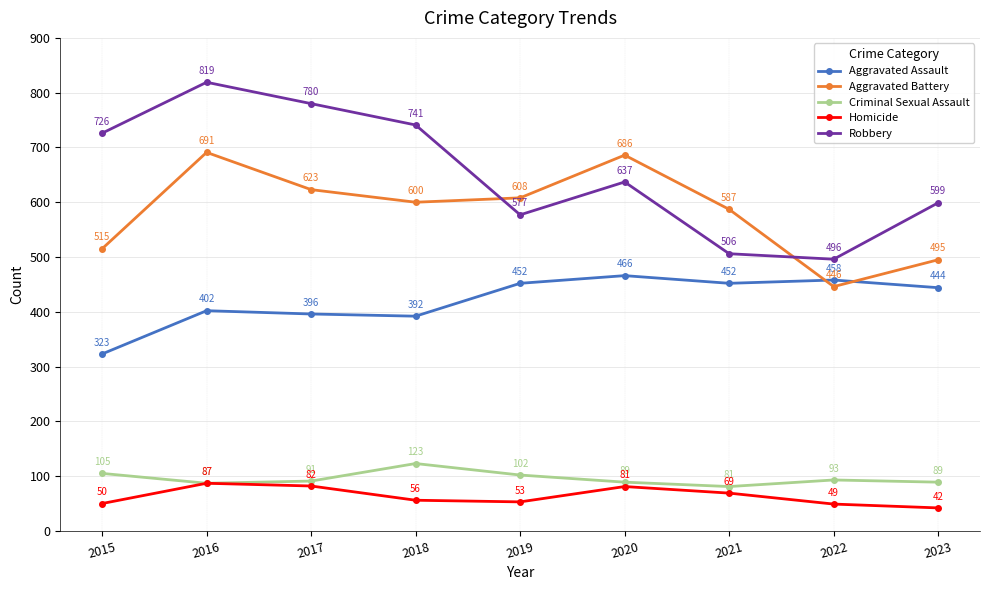

True or false: Homicide and Aggravated Assault intersect in this chart.

False